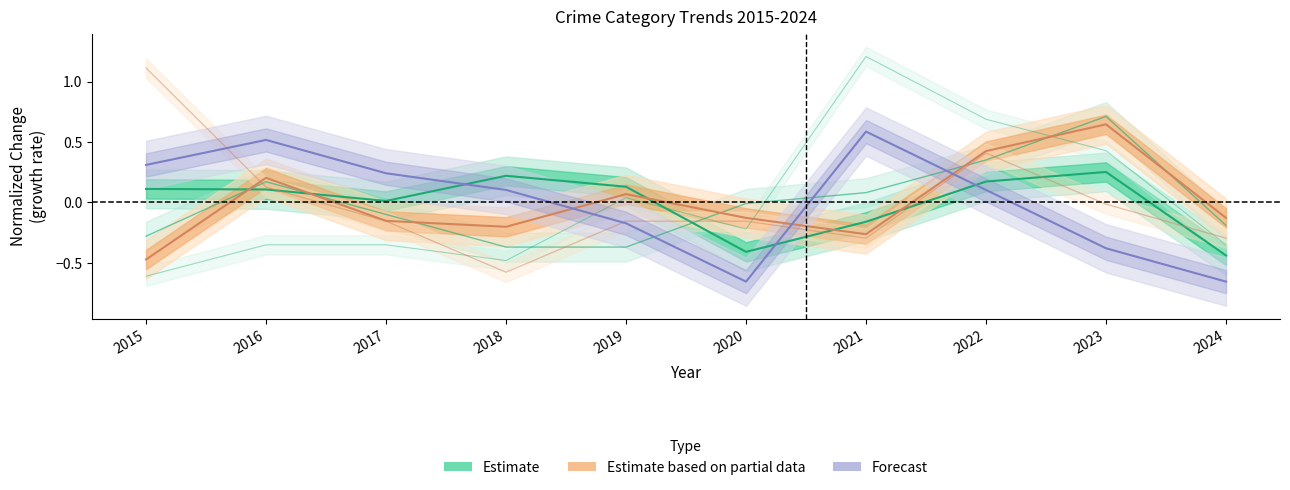

What is the difference between the Estimate values at 2020 and 2022?

0.6